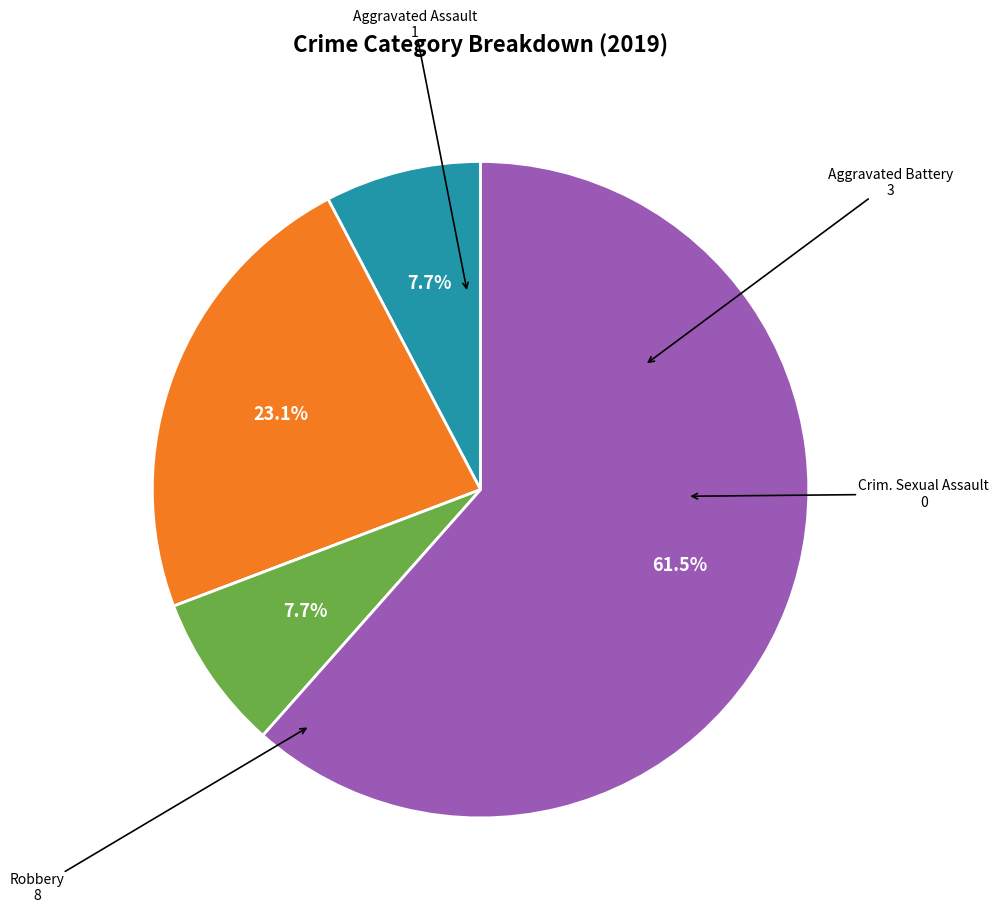

Is there any slice that represents more than half of the pie?

Yes